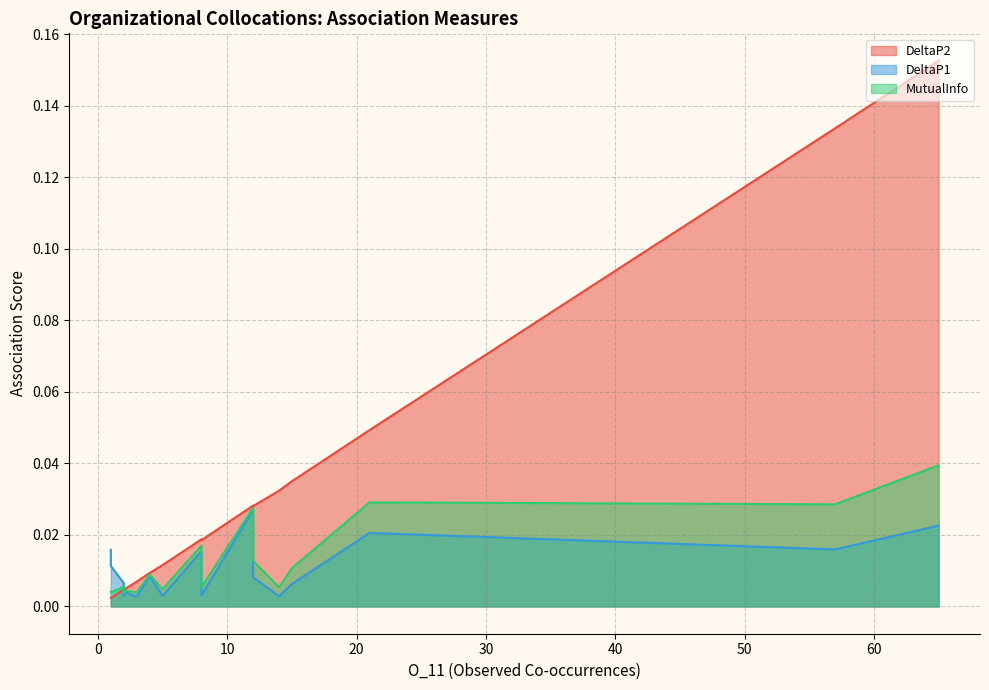

Which series has the largest range (max minus min)?

DeltaP2